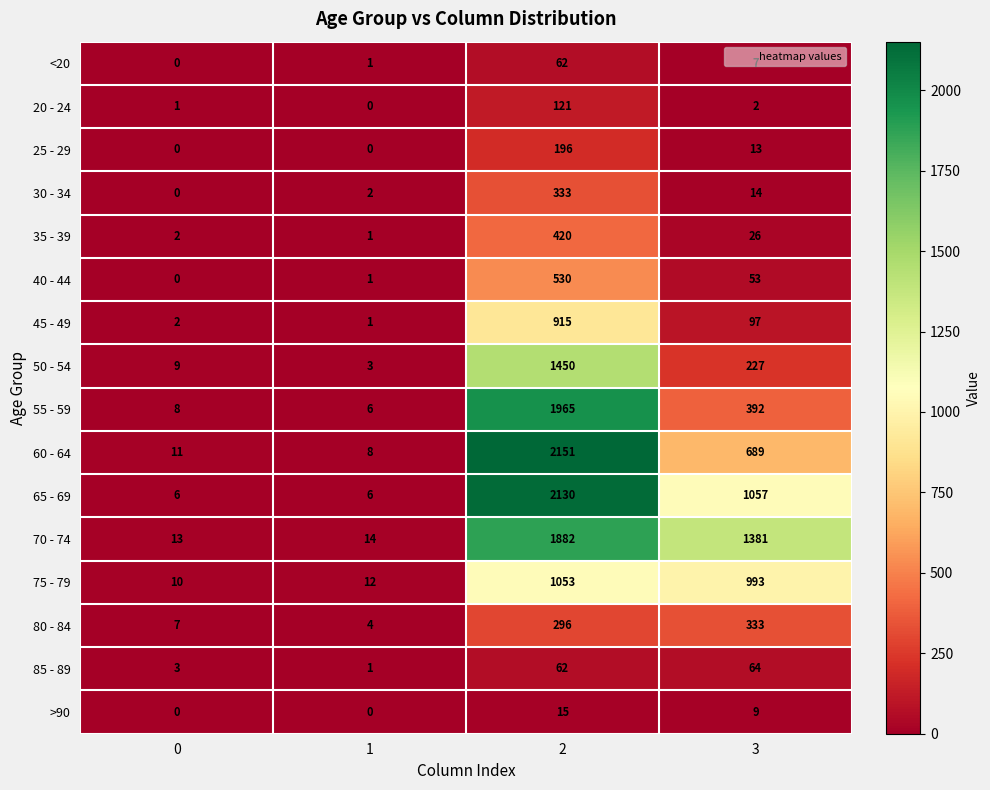

What is the maximum value for >90?

15